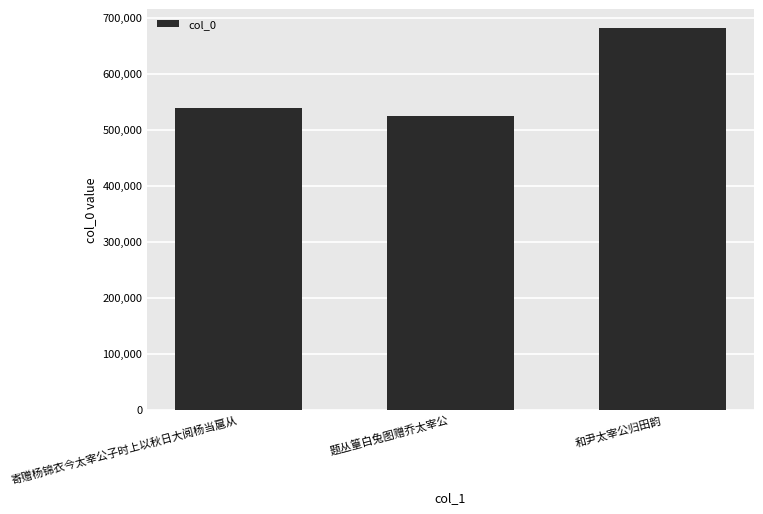

Rank the categories by value from lowest to highest.

题丛篁白兔图赠乔太宰公, 寄赠杨锦衣今太宰公子时上以秋日大阅杨当扈从, 和尹太宰公归田韵